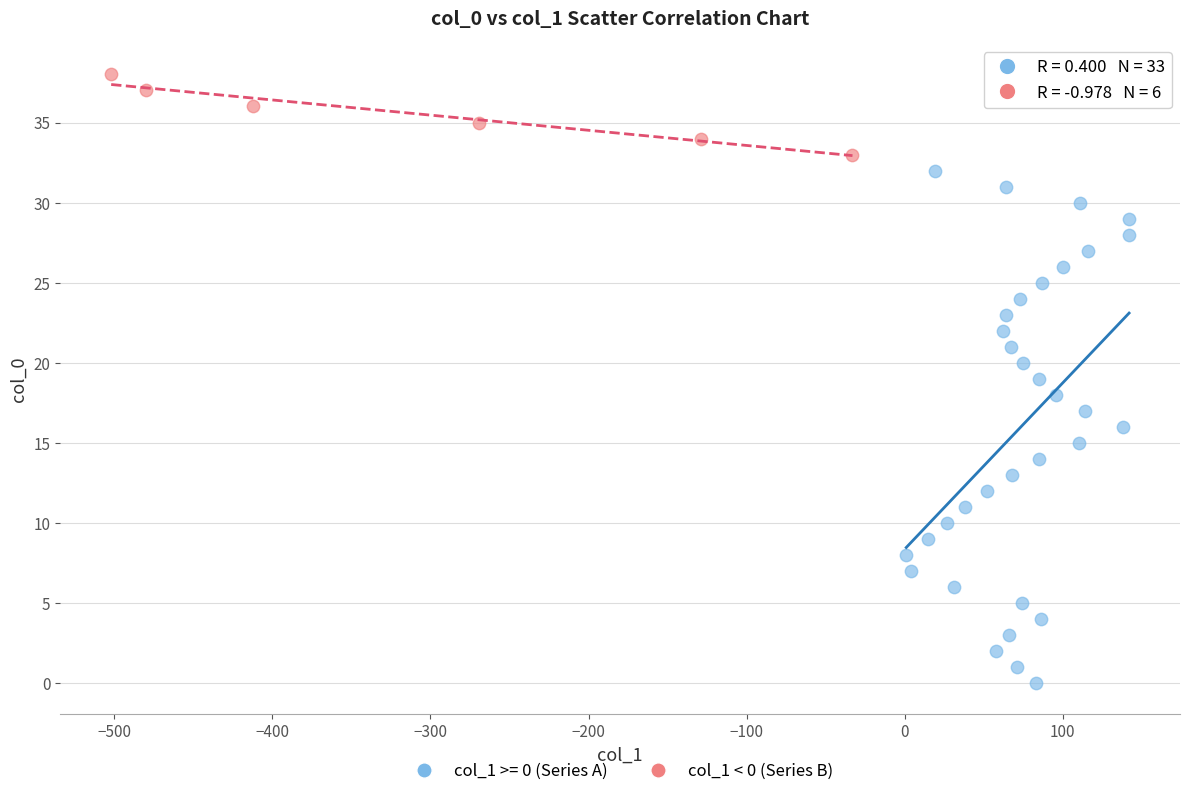

Which series reaches the minimum Y coordinate?

col_1 >= 0 (Series A)